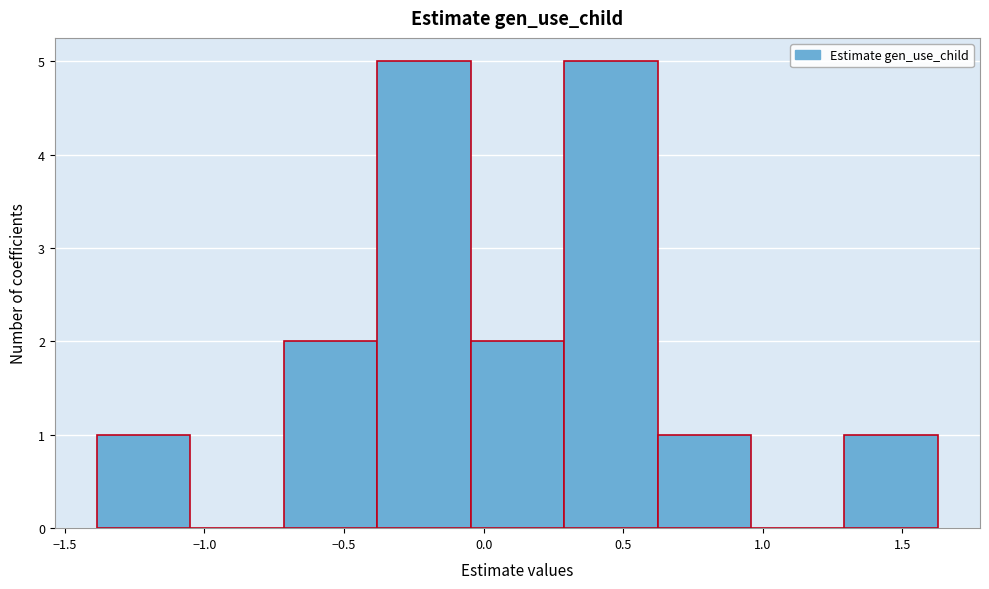

What is the height of the bar covering -0.40 to -0.05 on the x-axis? Neither the bar edges nor the heights are printed on the chart, so give them approximately, as read against the axes.

5